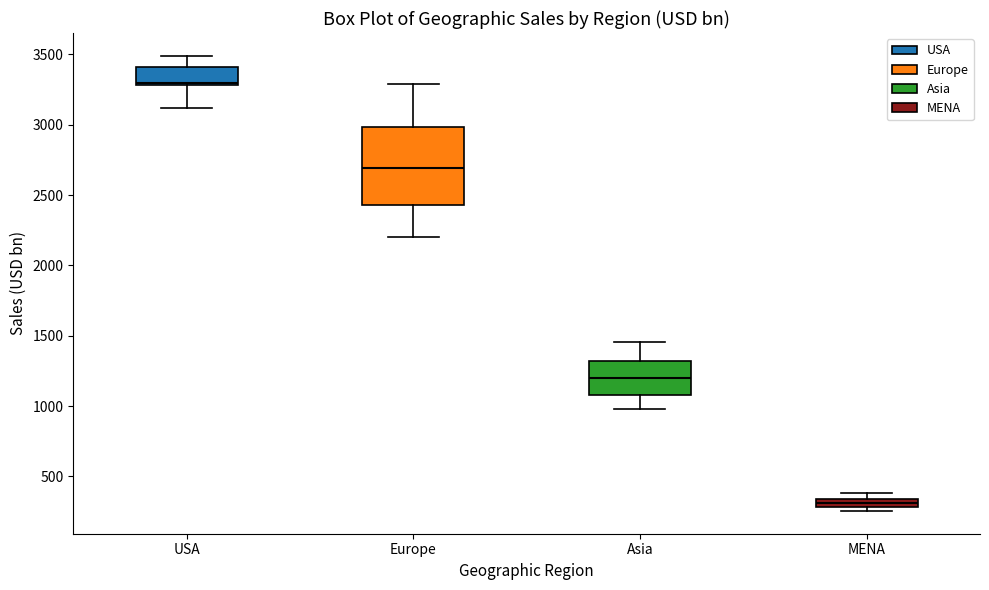

Which box has the lowest median line?

MENA